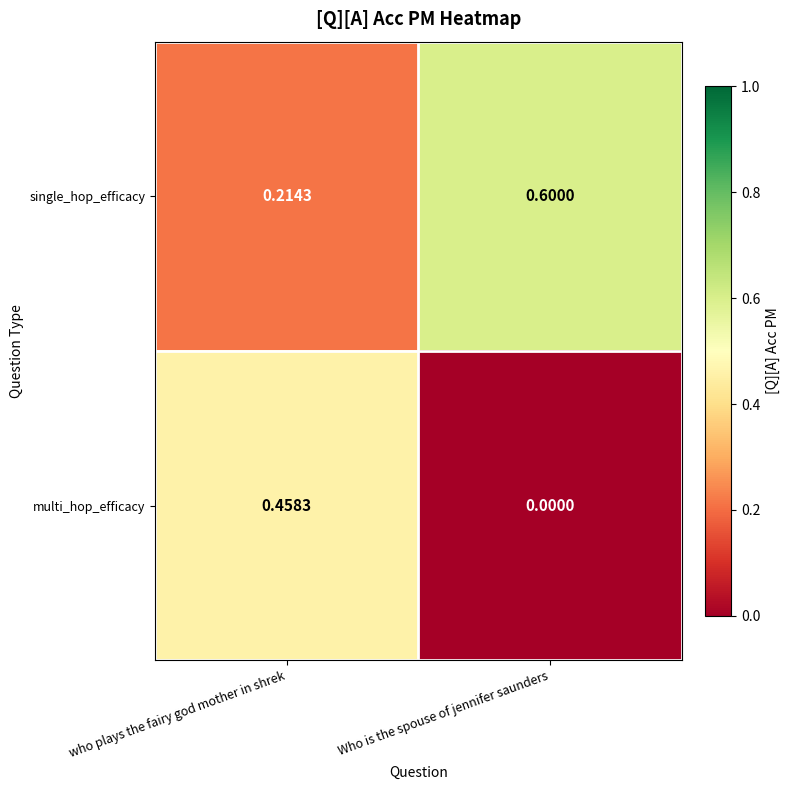

Where is single_hop_efficacy nearest to the value 0?

who plays the fairy god mother in shrek